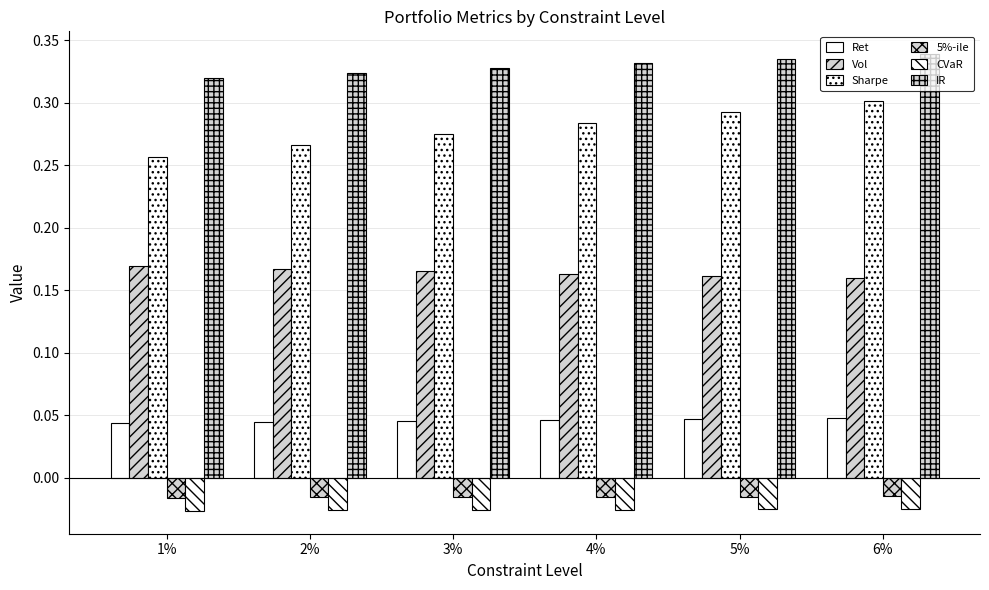

The 5%-ile series shows -0.0 at 1%. True or false?

False